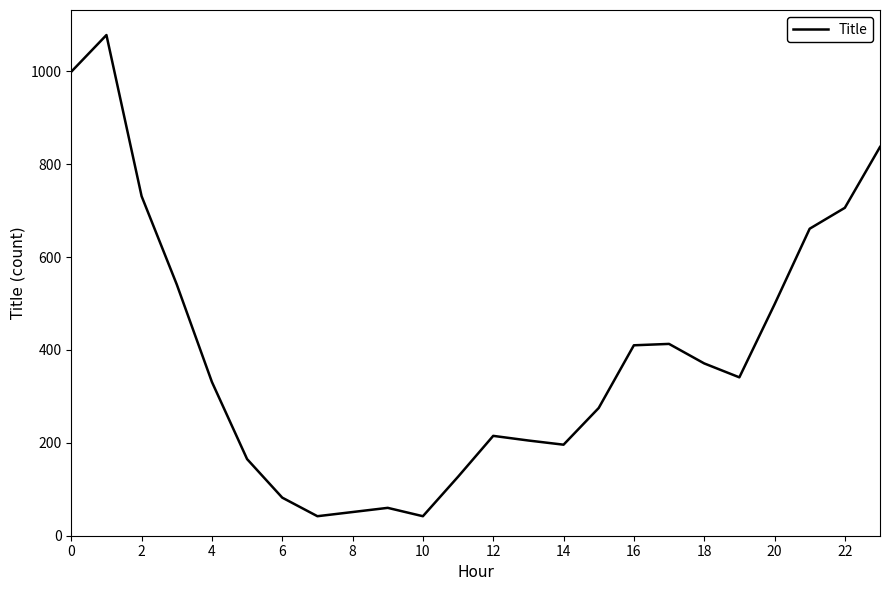

What is the difference between the maximum and minimum values?

1036